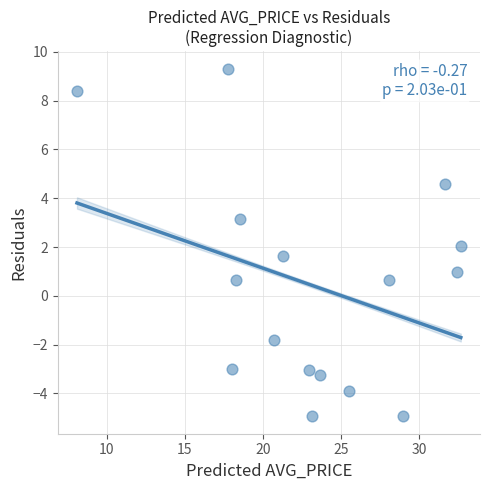

What is the range of X values (max minus min)?

24.6